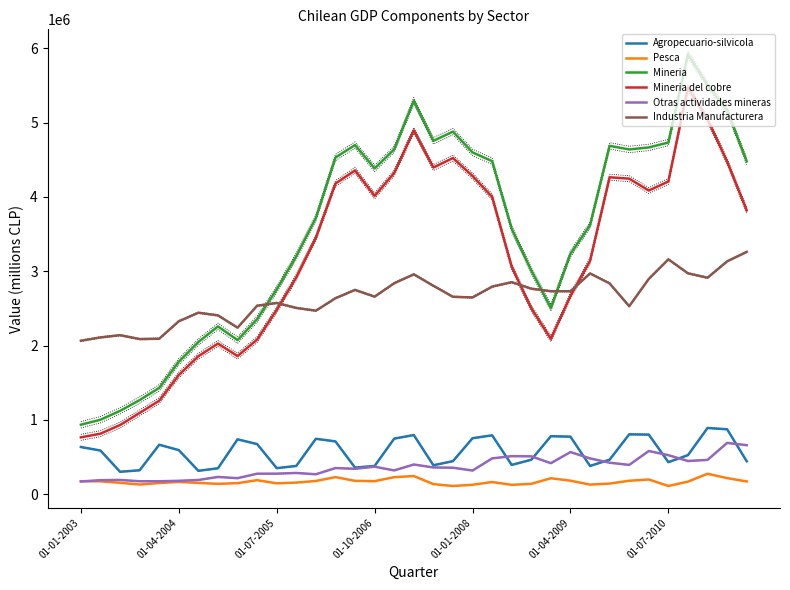

True or false: Agropecuario-silvicola has more than 2 interior local peaks.

True